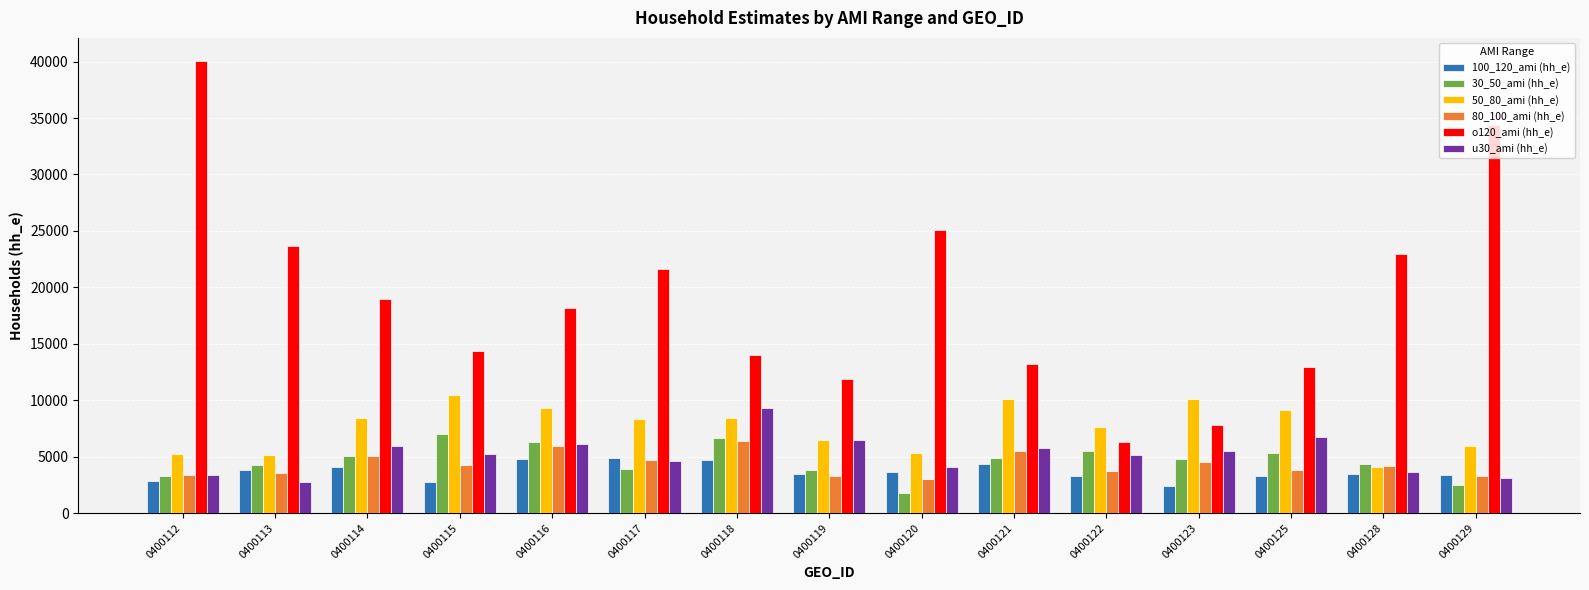

What is the difference between the maximum and second lowest values in the 100_120_ami (hh_e) series?

2145